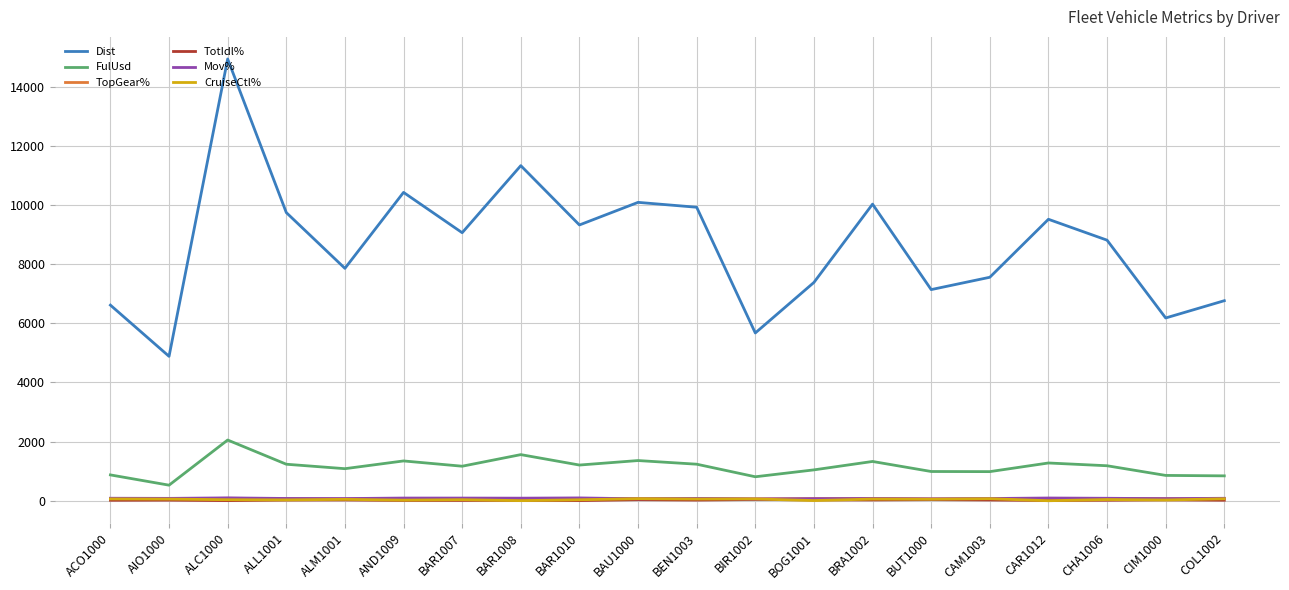

At which category is the sum across all series the highest?

ALC1000